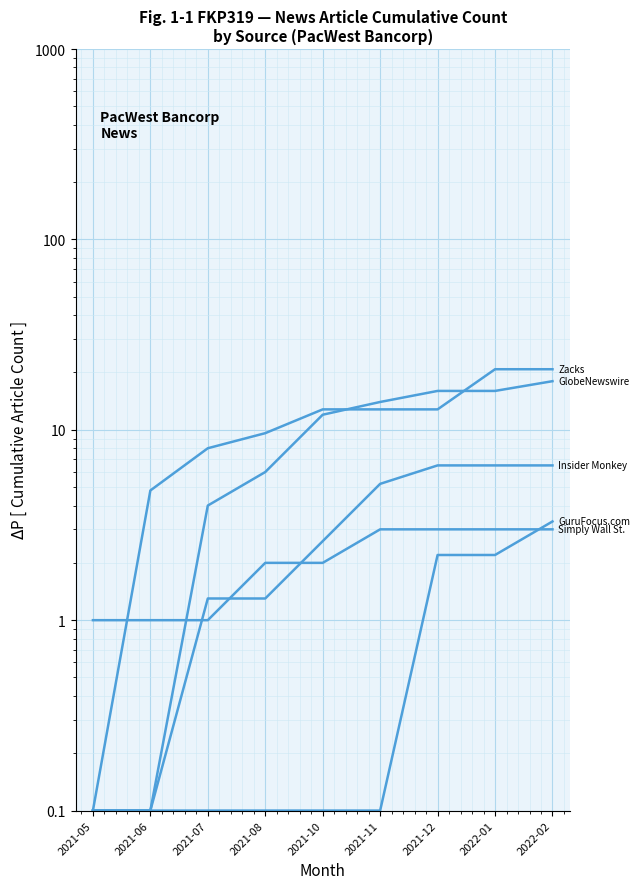

True or false: GuruFocus.com and GlobeNewswire intersect in this chart.

False